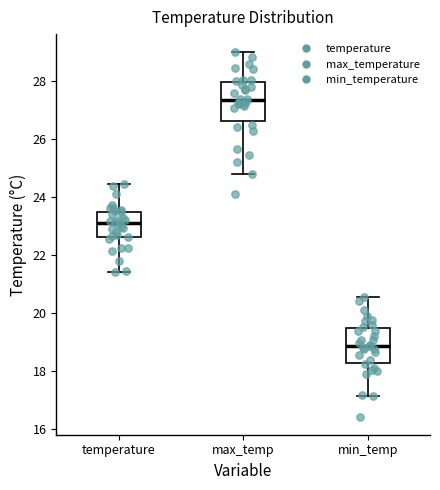

Where does the median line of the box for max_temp sit on the y-axis? The values are not printed on the chart, so give them approximately, as read against the axis.

27.4